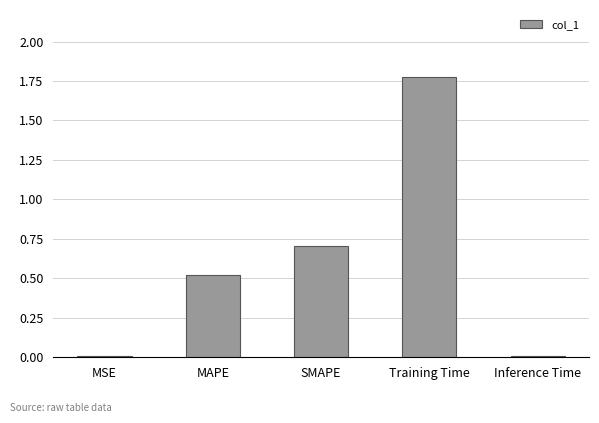

Which category has the highest value across all series?

Training Time